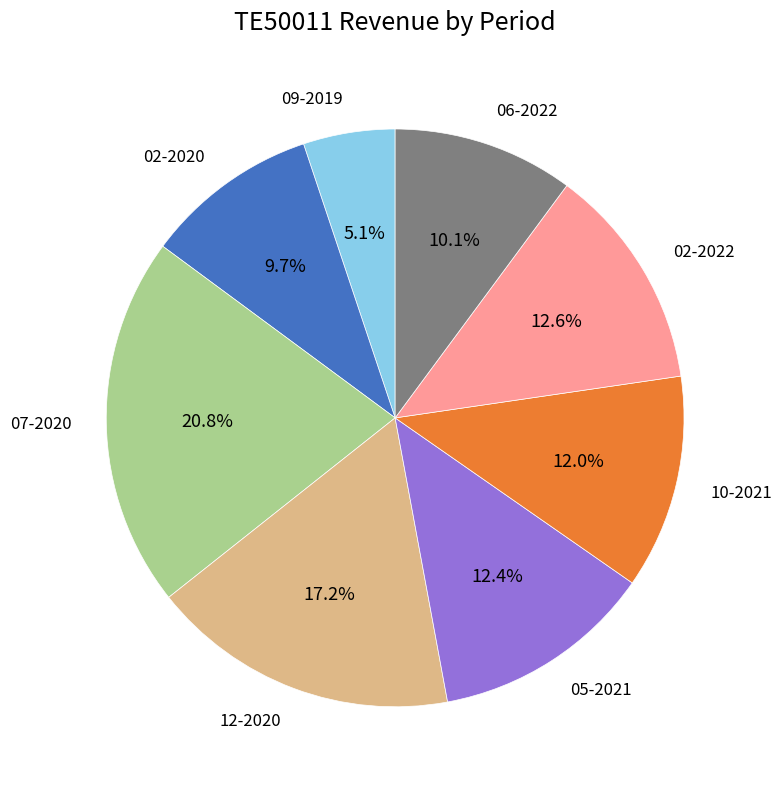

To the nearest percent, what is the average slice percentage?

12%